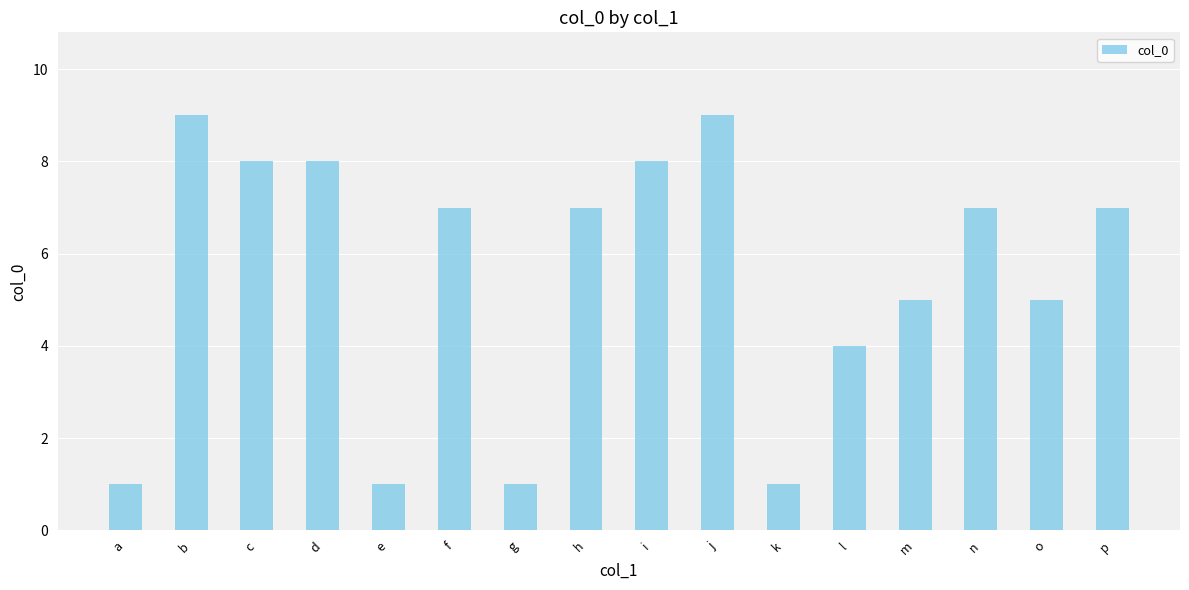

The chart shows a value of 4 at l. True or false?

True